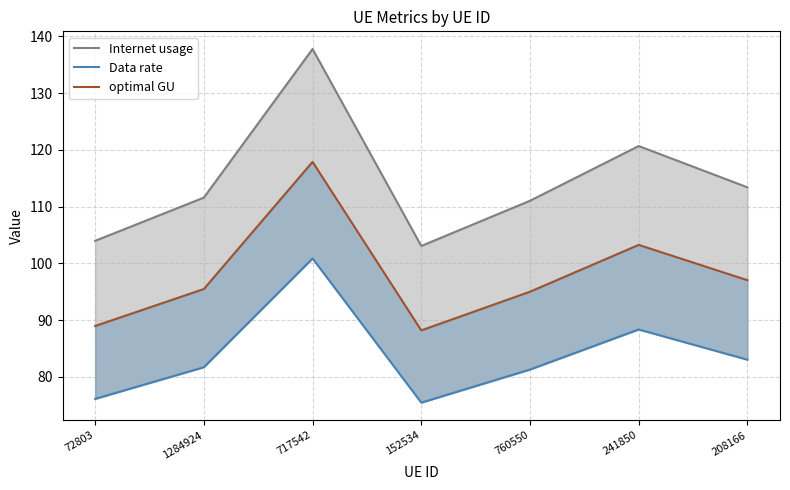

What position from the right is 72803?

7